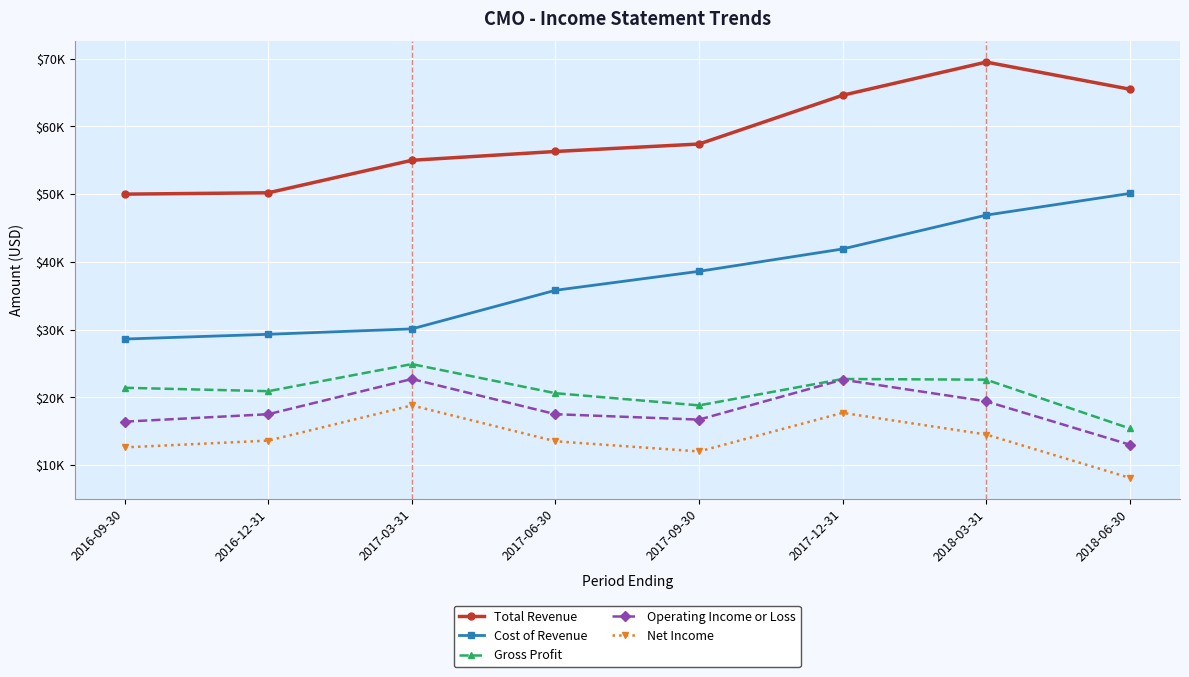

Does the chart display data point markers on the line(s)?

Yes